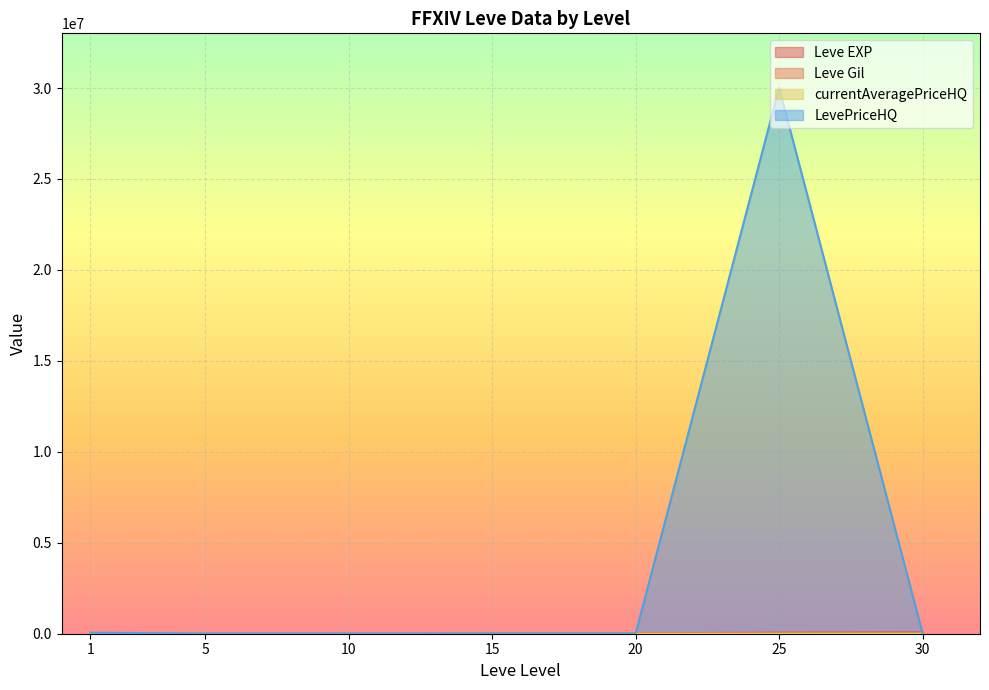

How many data points in currentAveragePriceHQ are above 833?

4